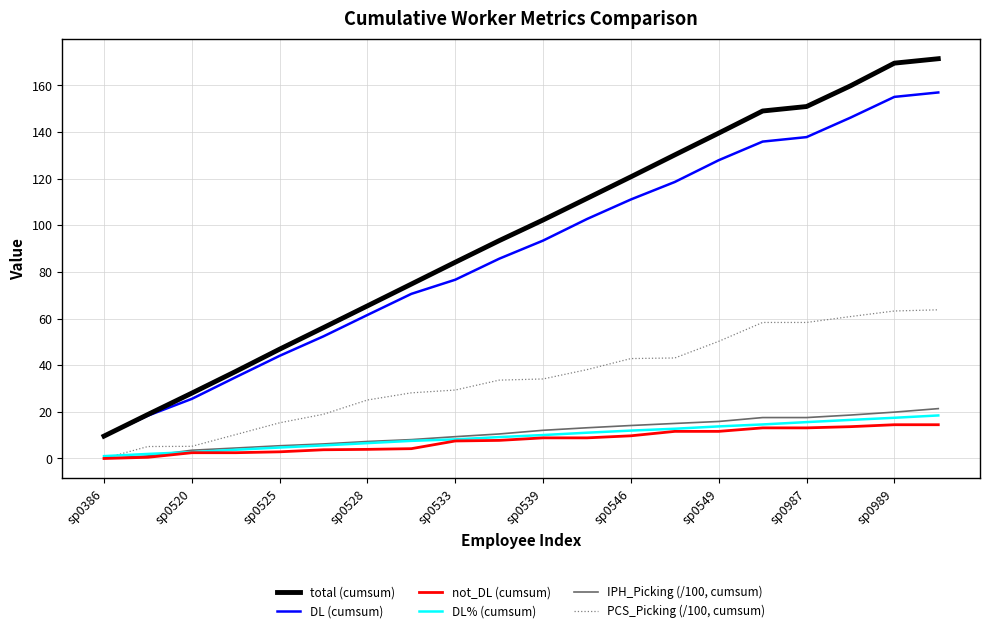

Which series has the largest total across all categories?

total (cumsum)